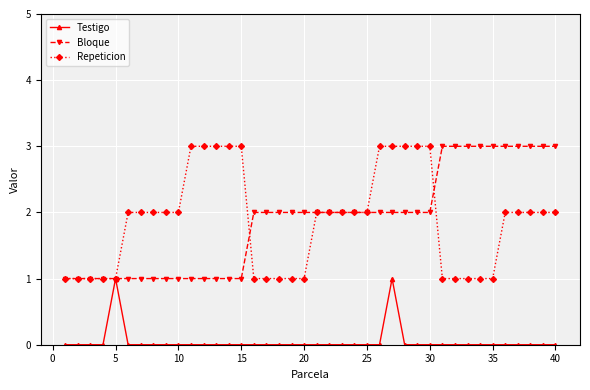

What is the value of the Repeticion point at the 37th from the left?

2